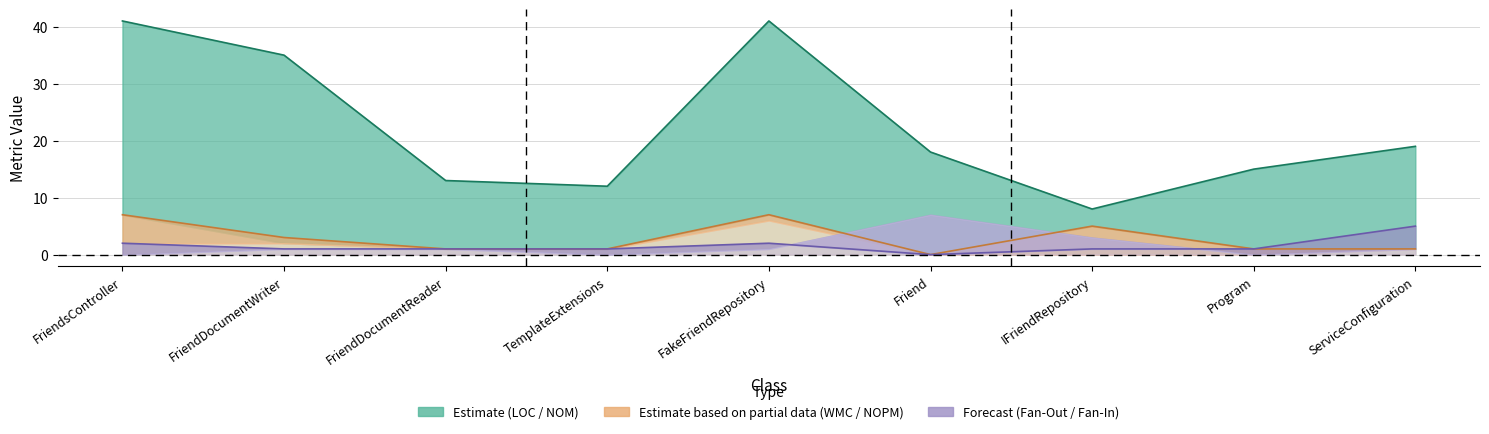

What is the difference between the LOC values at FakeFriendRepository and FriendDocumentWriter?

6